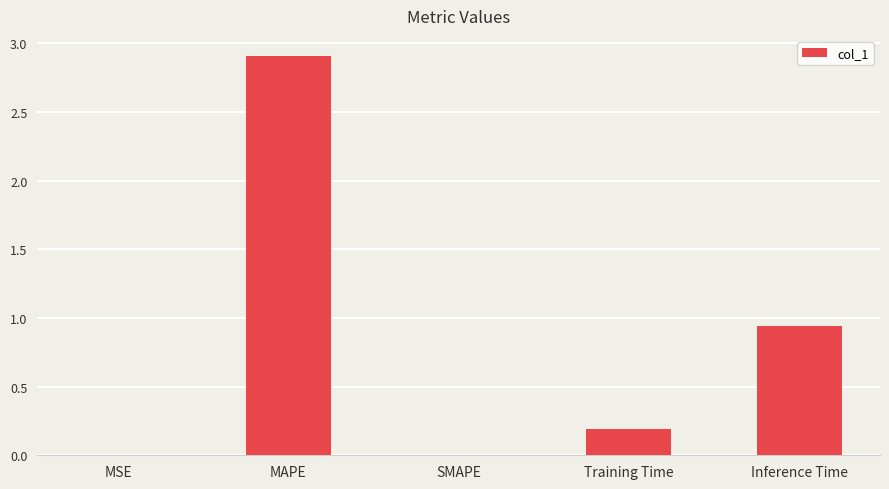

The value at Training Time is 0.3. True or false?

False